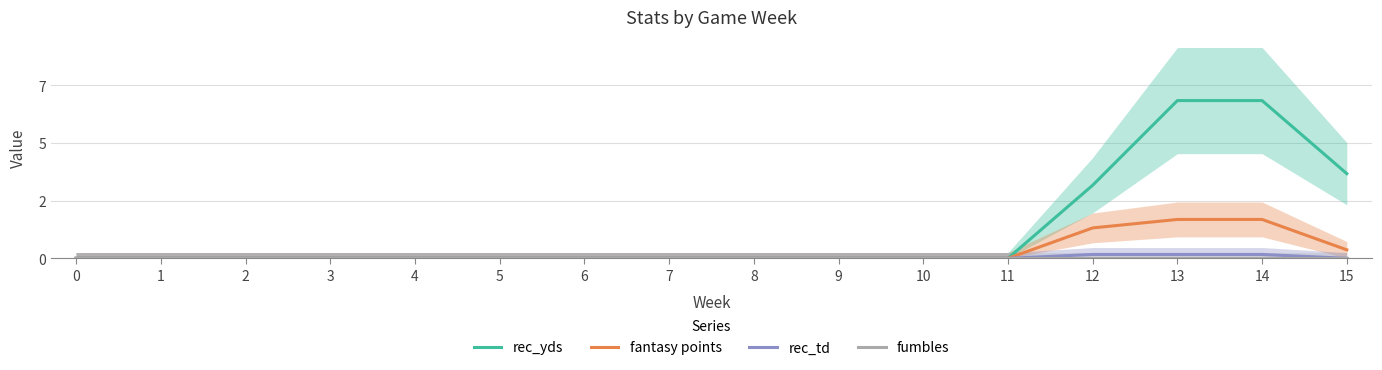

True or false: rec_td has more than 1 interior local peaks.

False